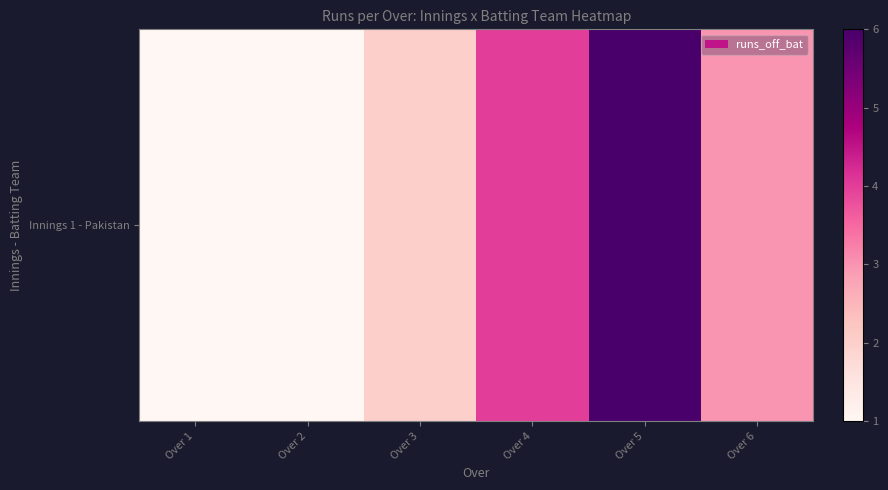

How many data points are less than 3?

3